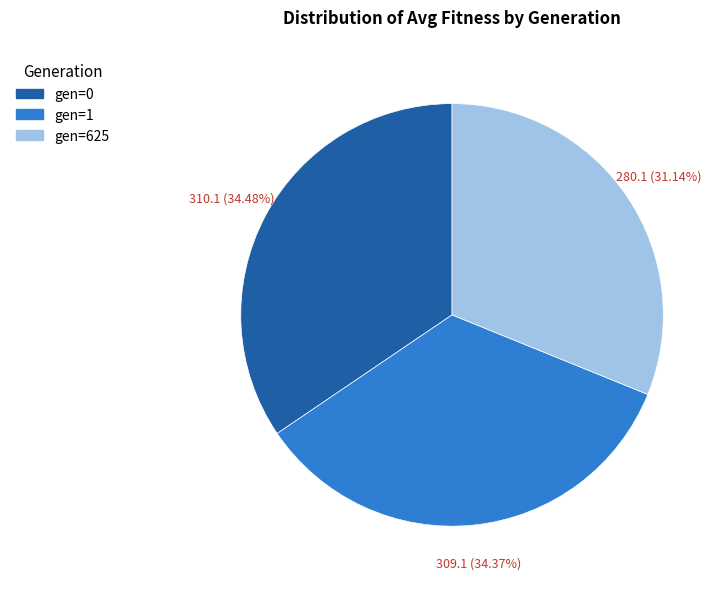

Does any single category account for the majority?

No